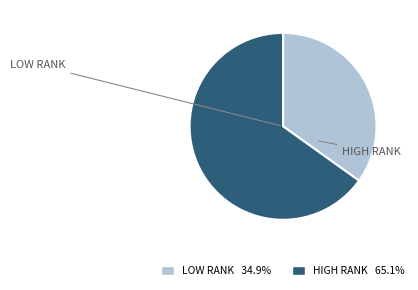

Is the sum of HIGH RANK 65.1% and LOW RANK 34.9% greater than half?

Yes